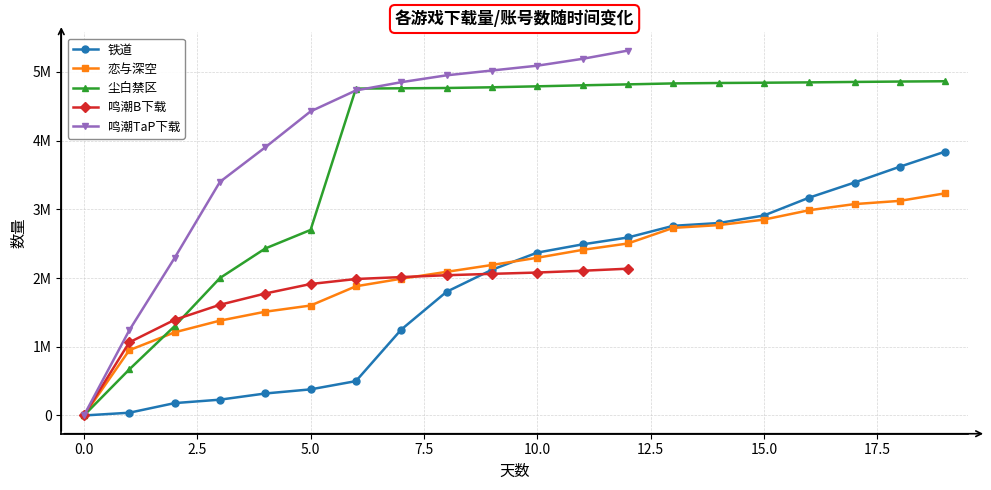

True or false: 鸣潮B下载 and 恋与深空 cross at least once.

True